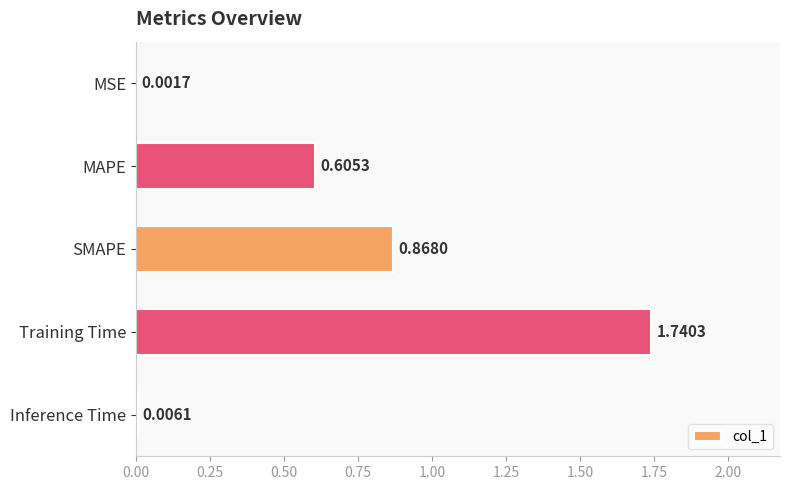

Where is the data nearest to the value 0?

MSE